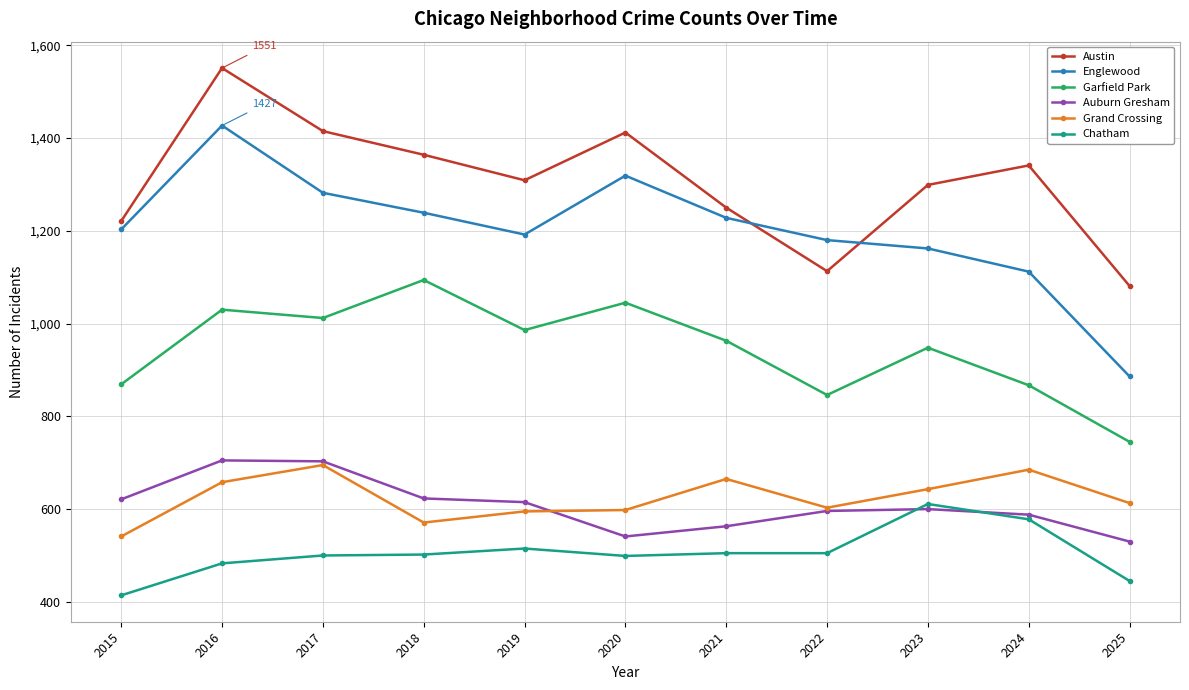

At which label is Grand Crossing closest to 618?

2025